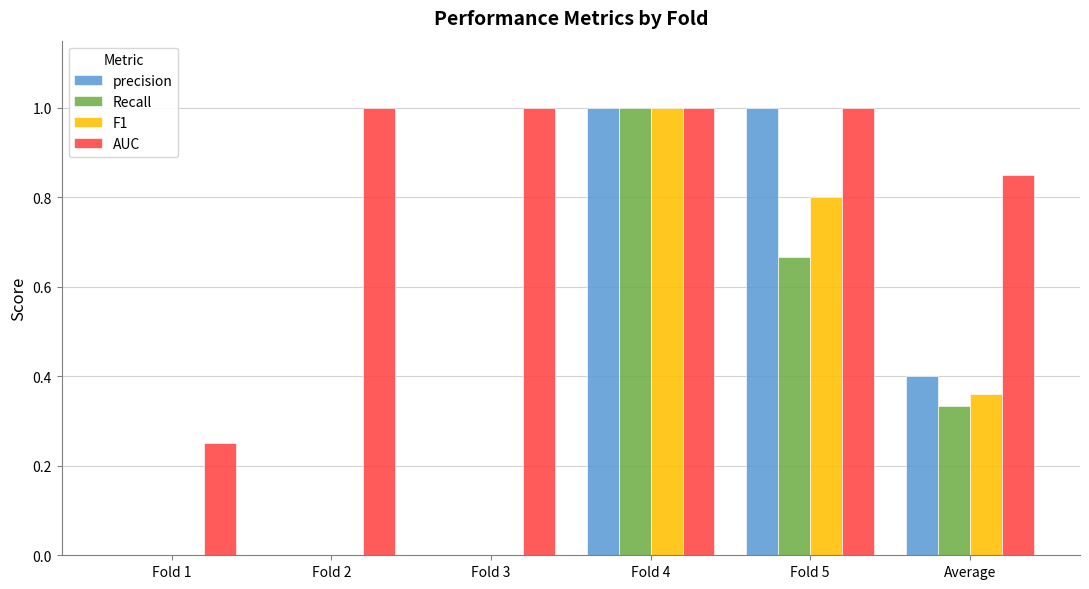

Which series changed the most between Fold 4 and Fold 5?

Recall